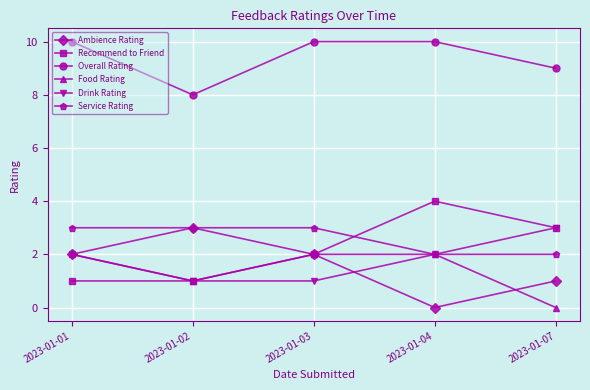

What is the sum of the Service Rating values at 2023-01-04 and 2023-01-03?

5